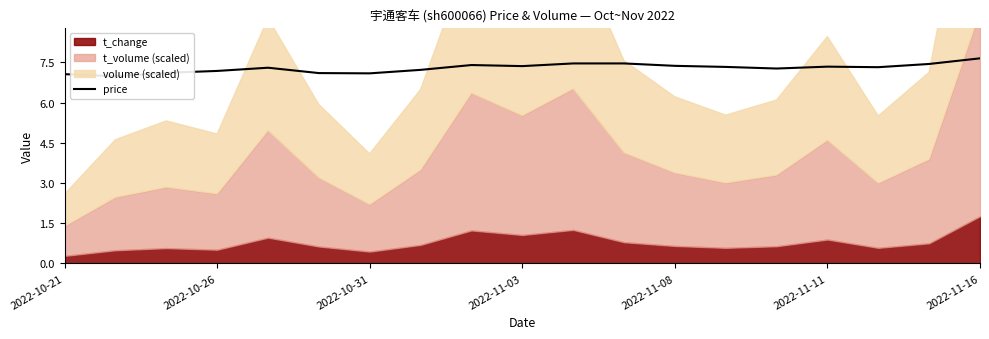

Is it true that the value at 2022-10-31 is 11.4?

False